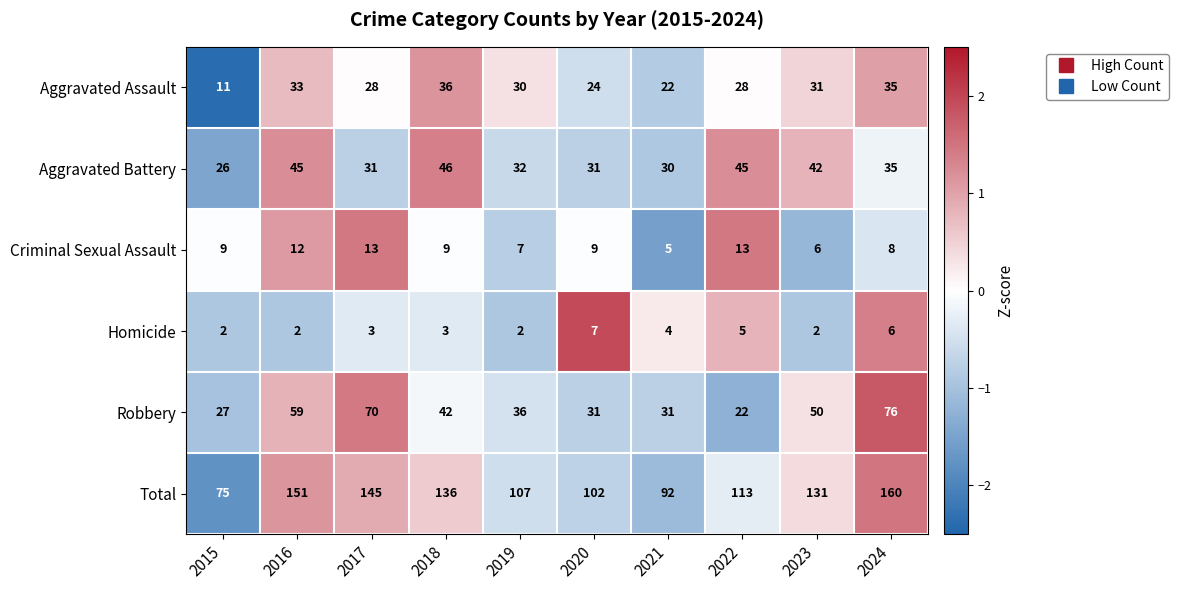

Is the value of Homicide at 2017 greater than the value of Aggravated Battery at 2016?

No